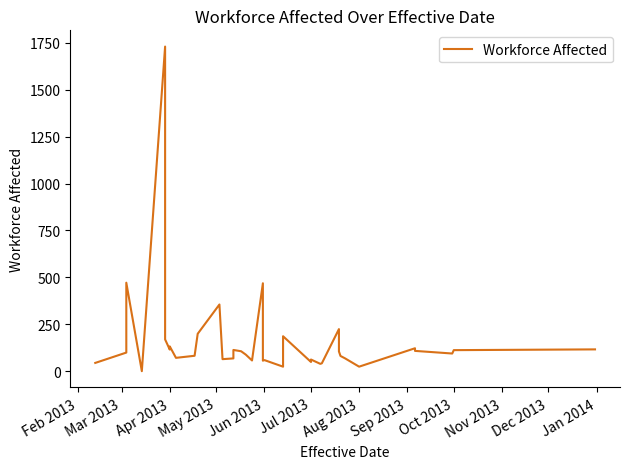

How many values exceed 95?

19